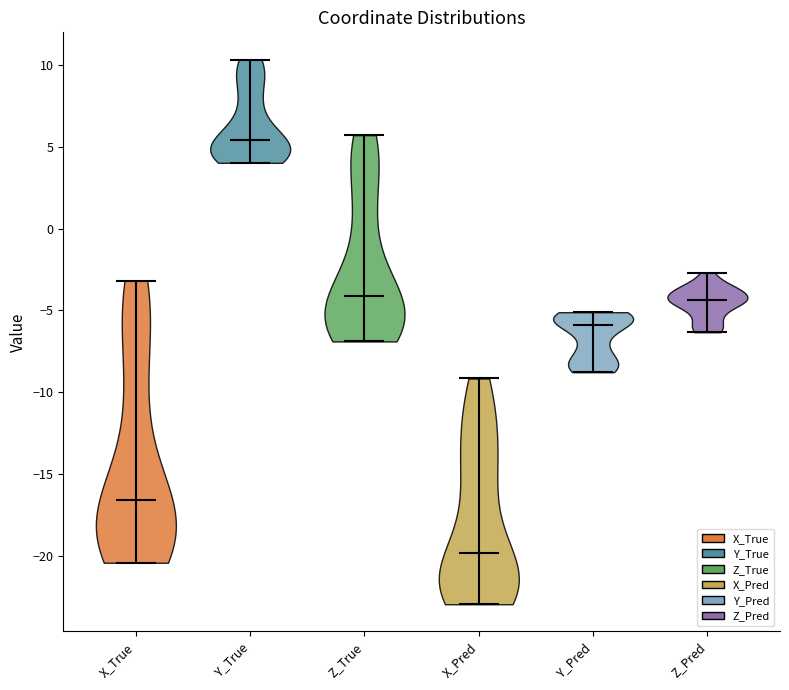

Which violin has the lowest median line?

X_Pred